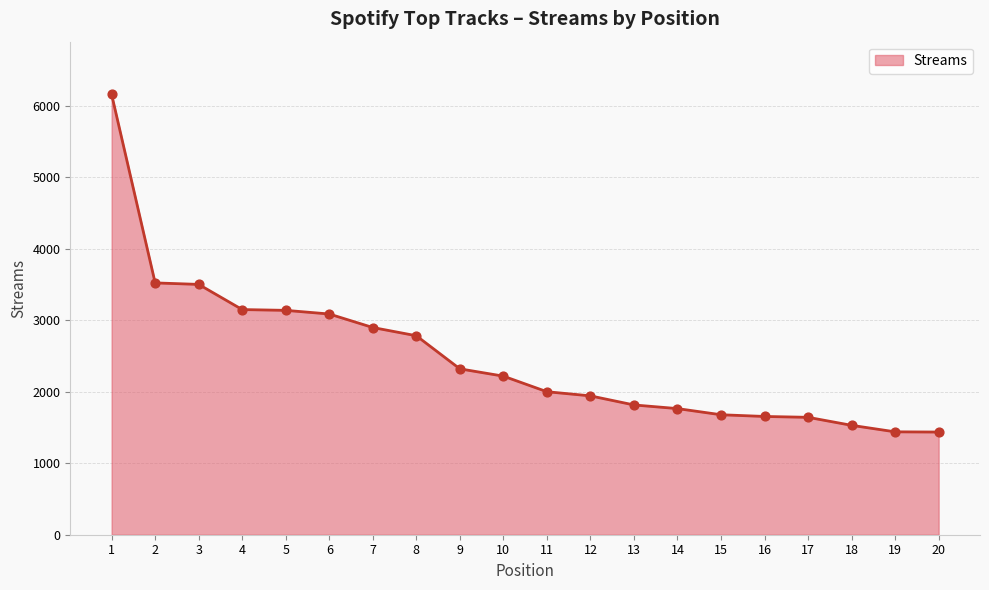

Which has a higher value, 20 or 10?

10